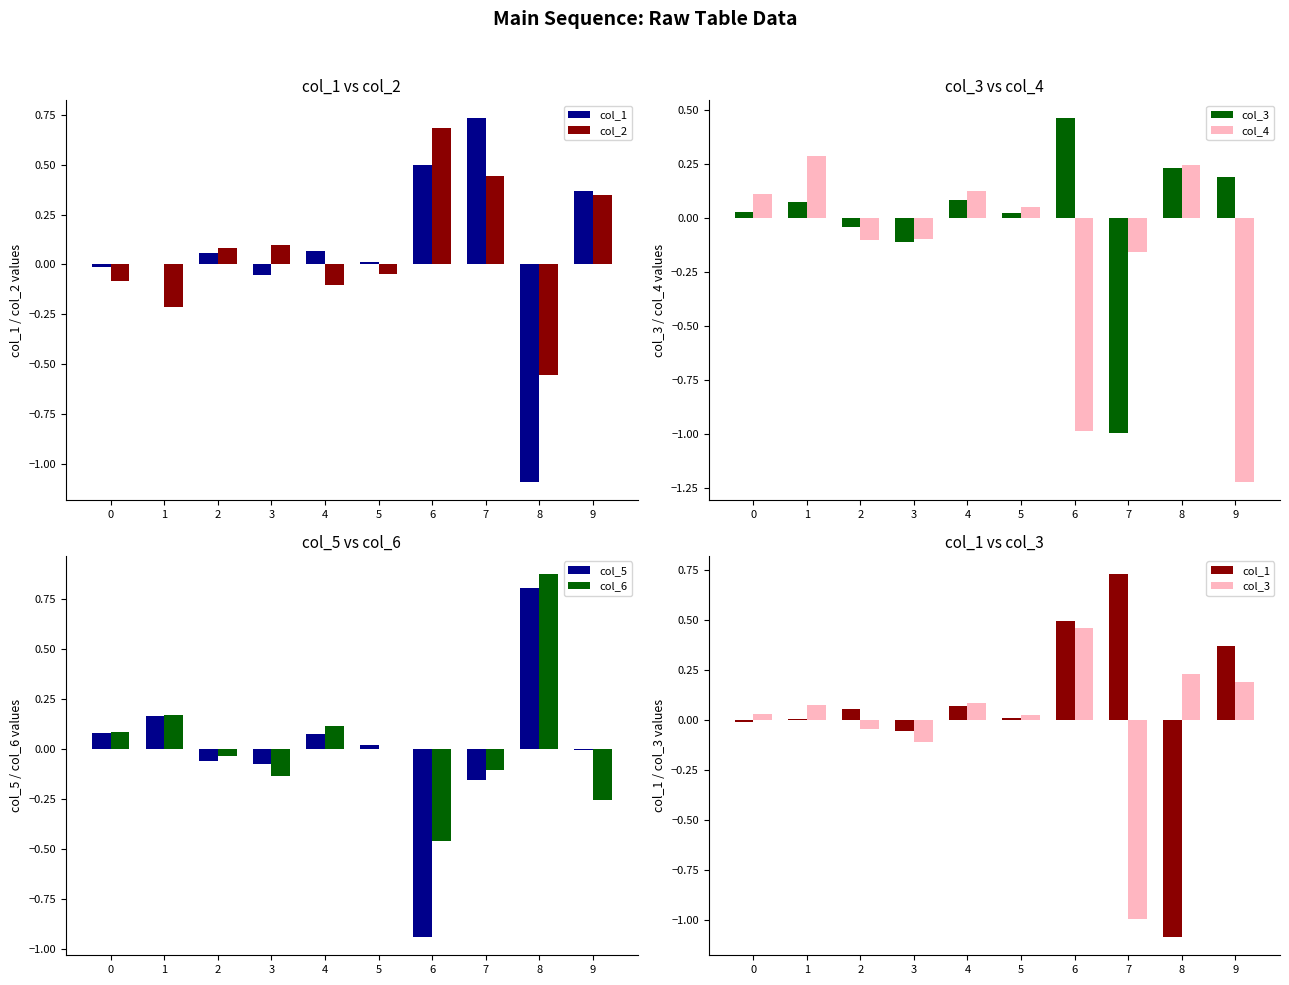

List the labels in order of col_6 value, smallest first.

6, 9, 3, 7, 2, 5, 0, 4, 1, 8